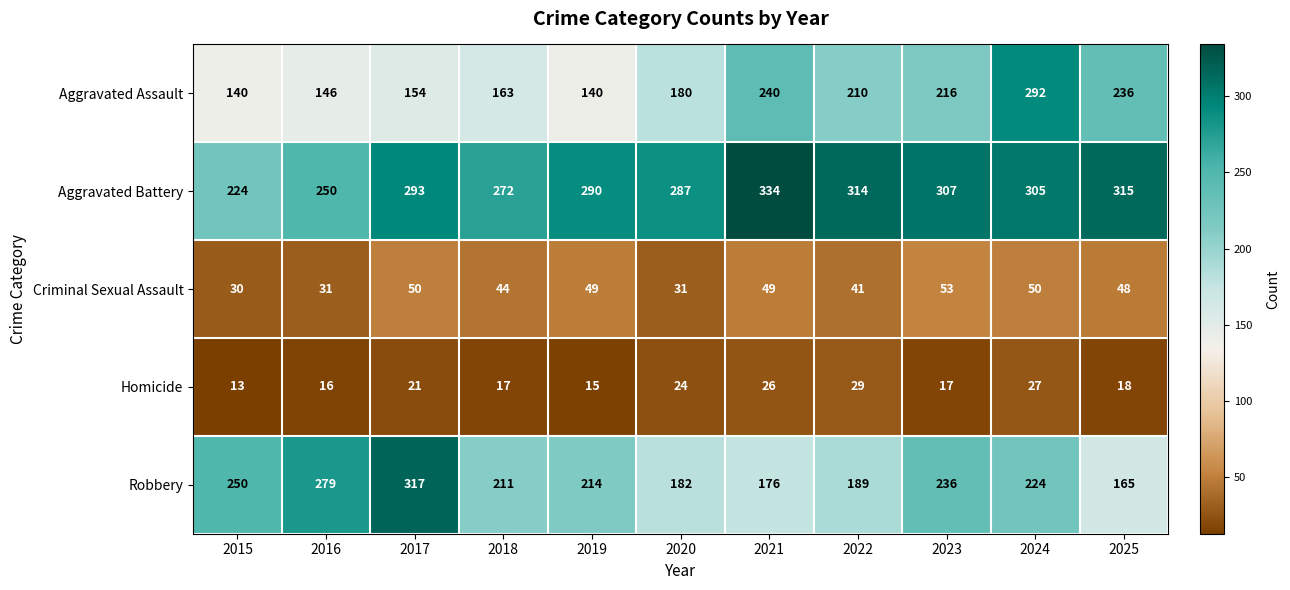

Which category has the highest value across all series?

2021